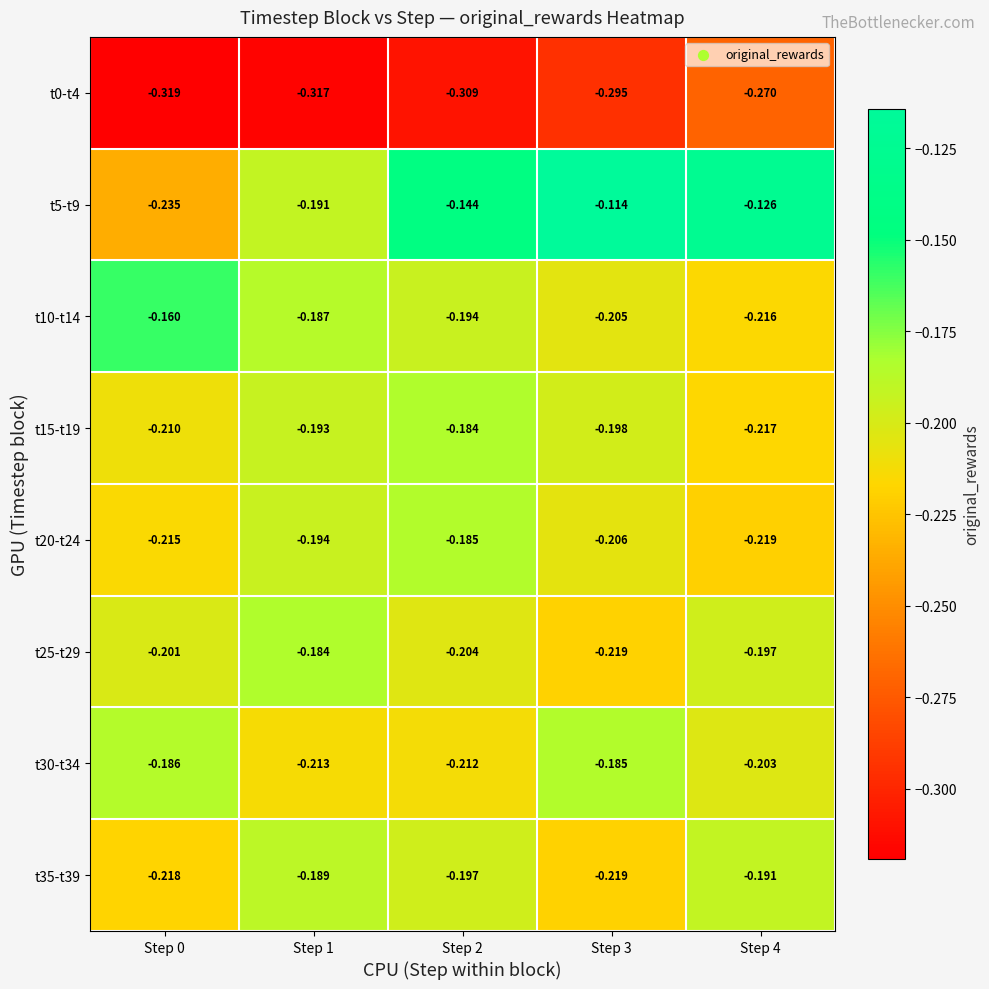

Is the value of t5-t9 at Step 4 greater than the value of t30-t34 at Step 3?

Yes